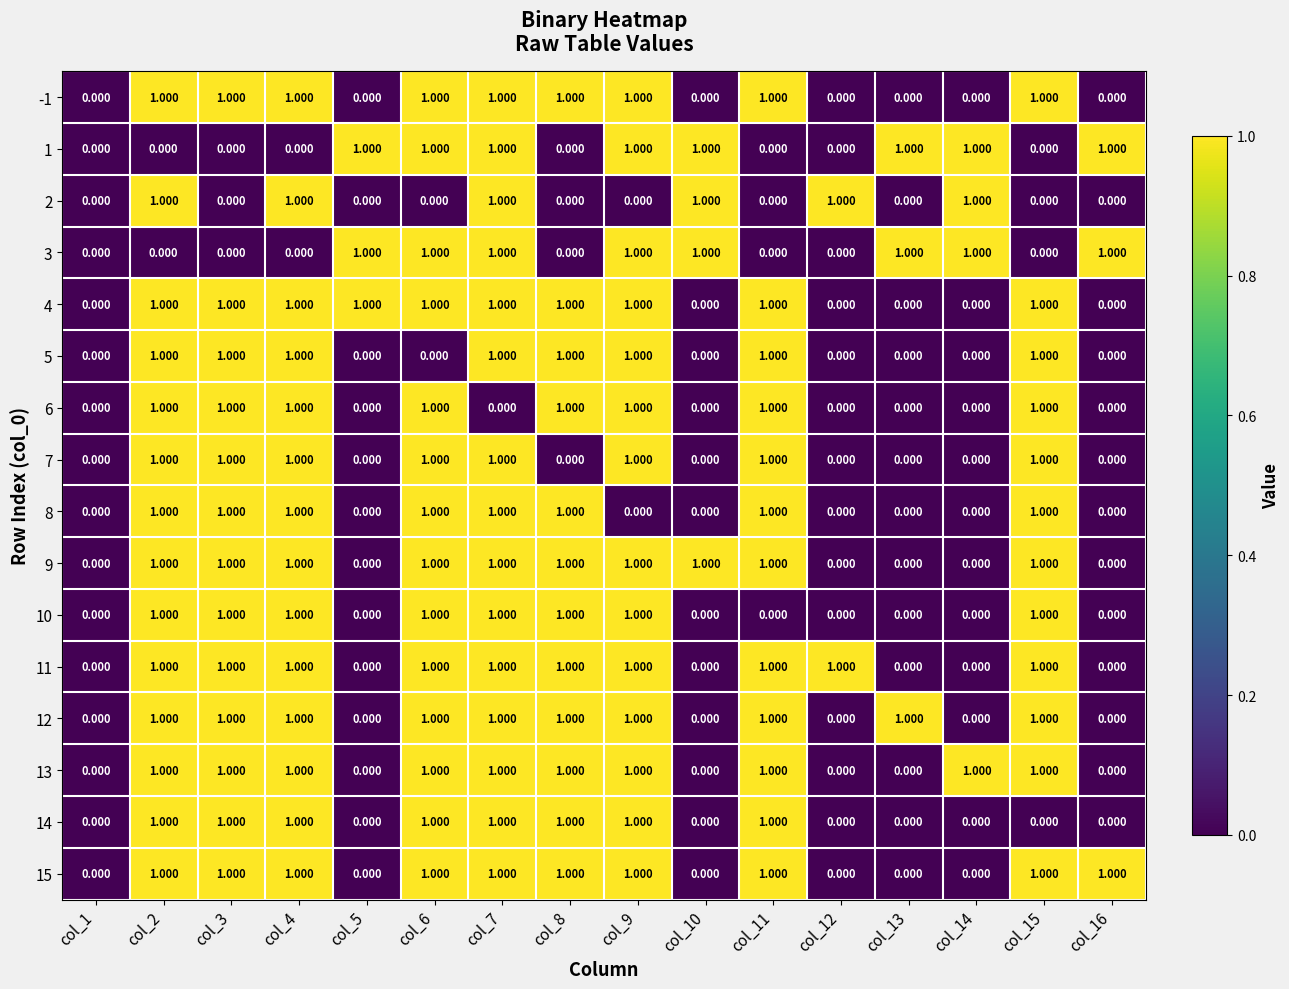

Is the value of 3 at col_3 greater than the value of 7 at col_11?

No